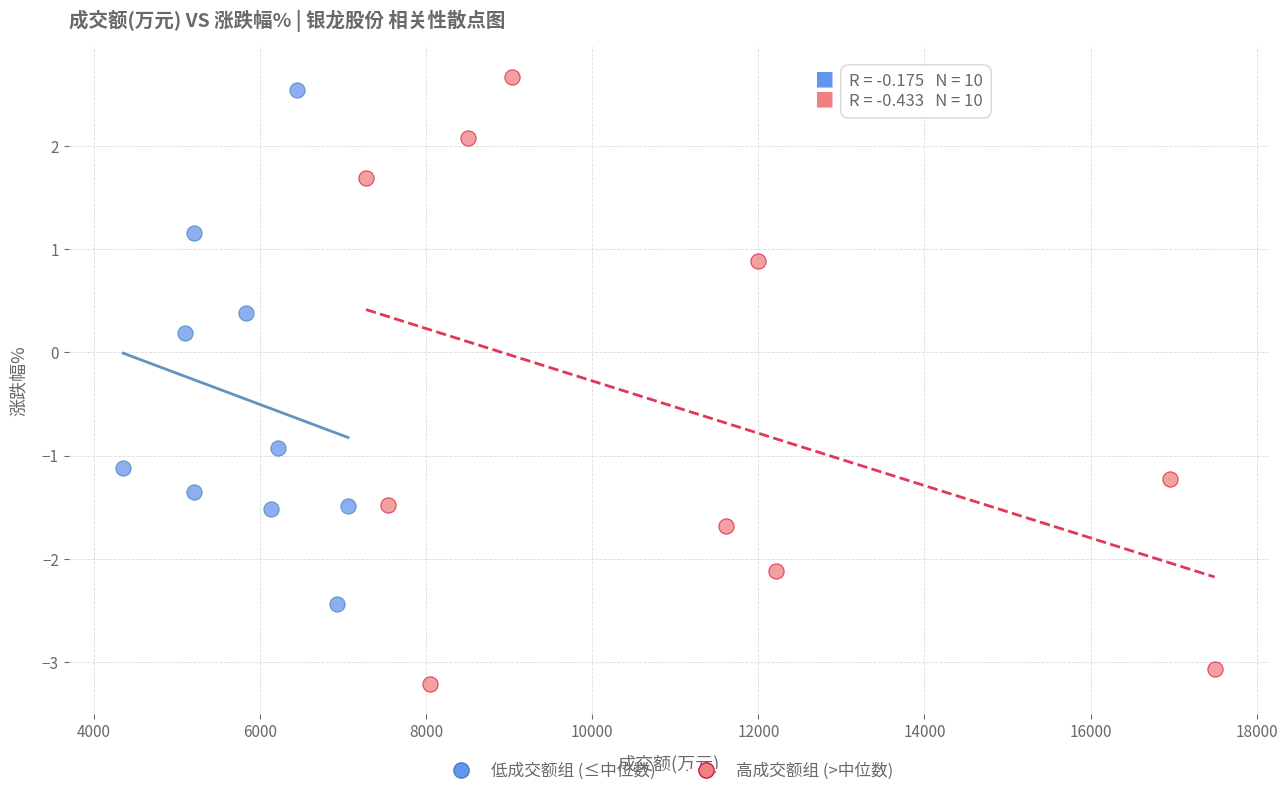

Which series has the largest Y range (max minus min)?

高成交额组 (>中位数)